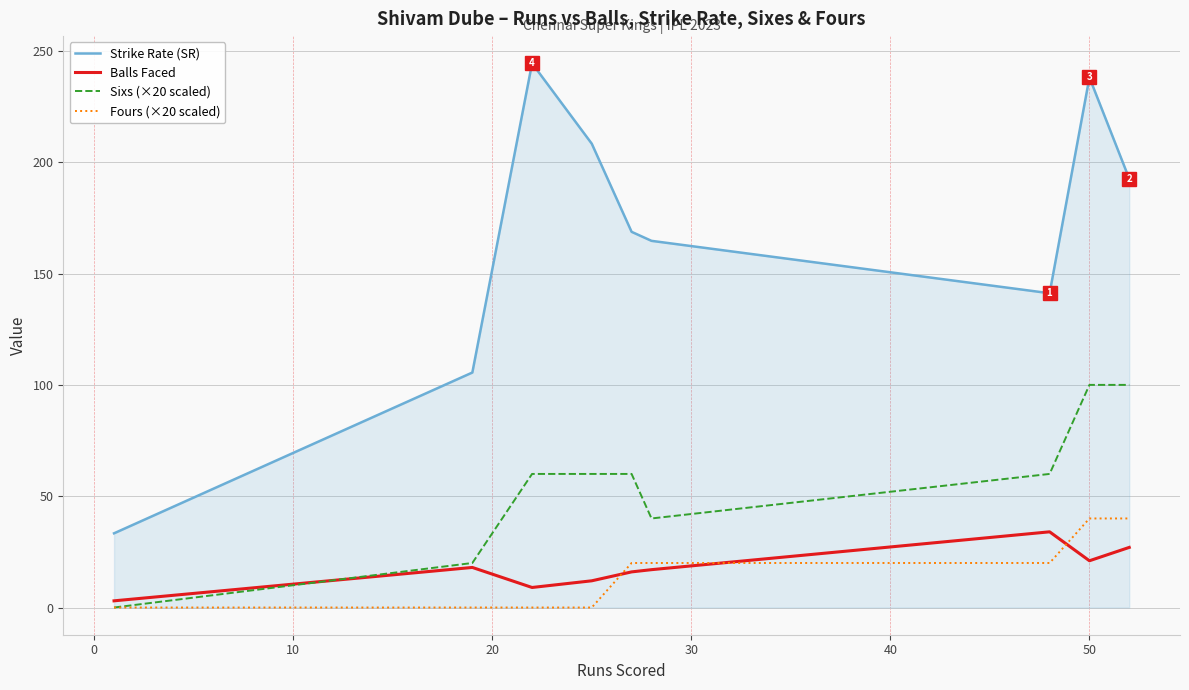

Which series has the largest total across all categories?

Strike Rate (SR)